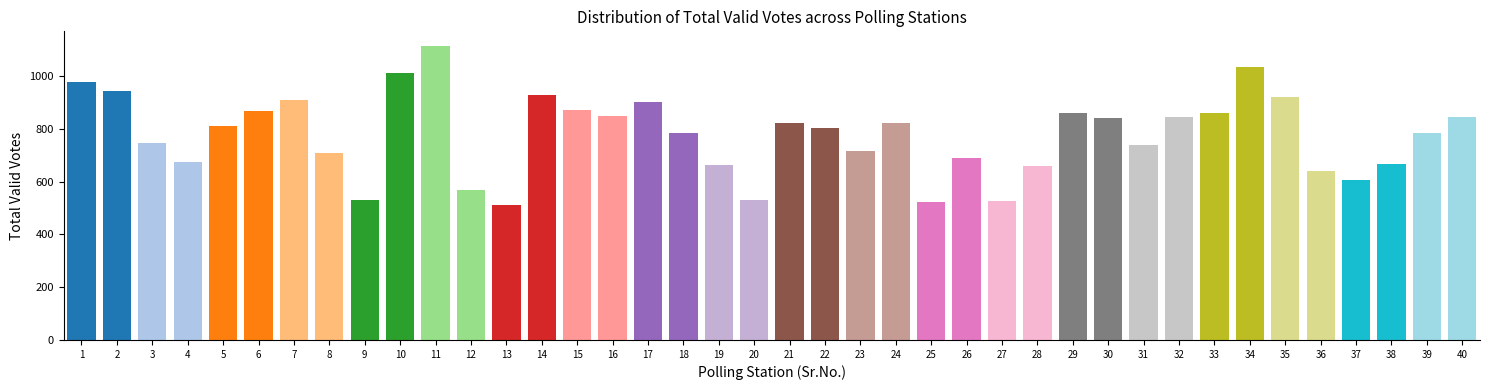

What is the average value?

778